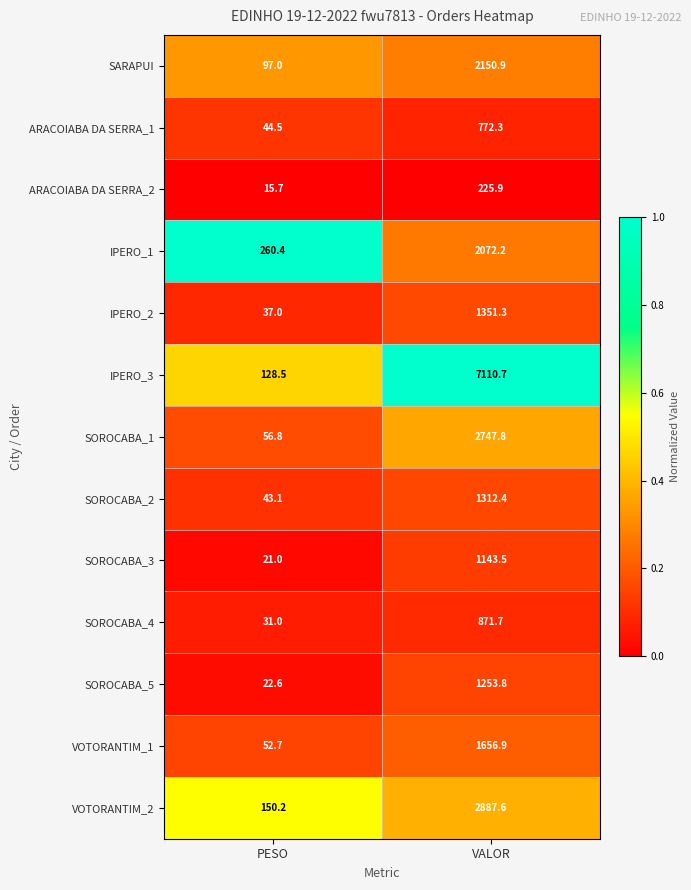

List the labels in order of VOTORANTIM_2 value, largest first.

VALOR, PESO